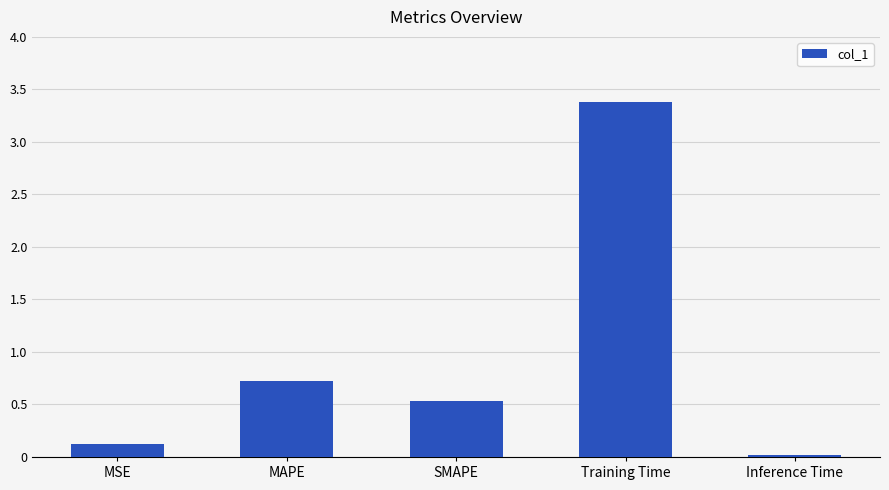

The value at MAPE is 1.2. True or false?

False